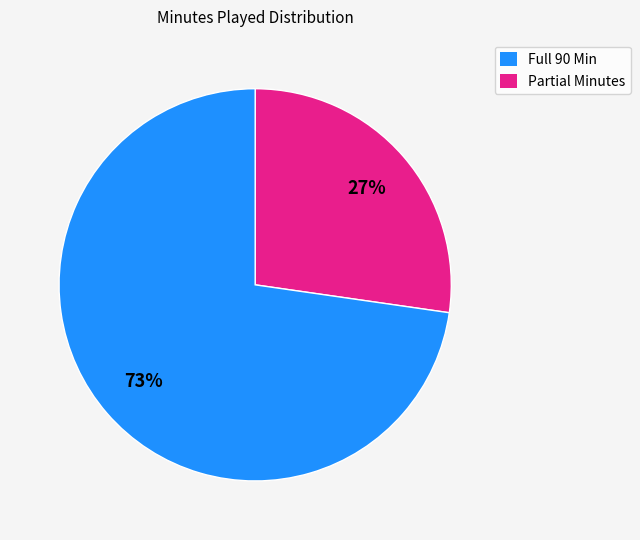

Count the number of slices in the pie.

2